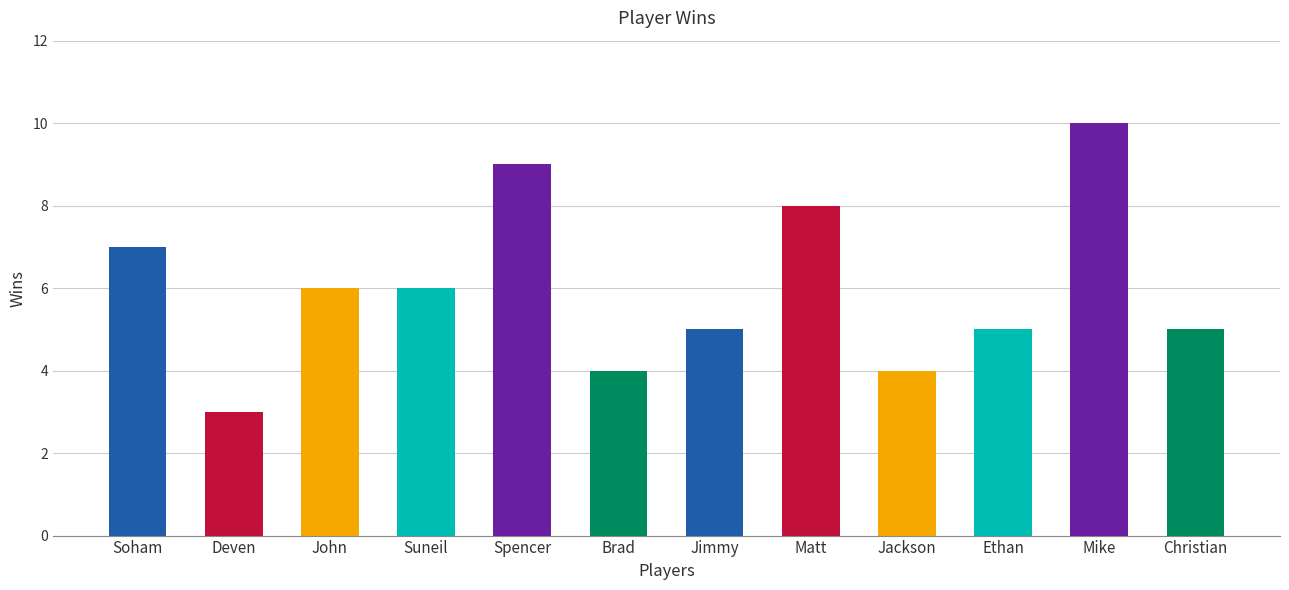

What is the minimum value shown in the chart?

3